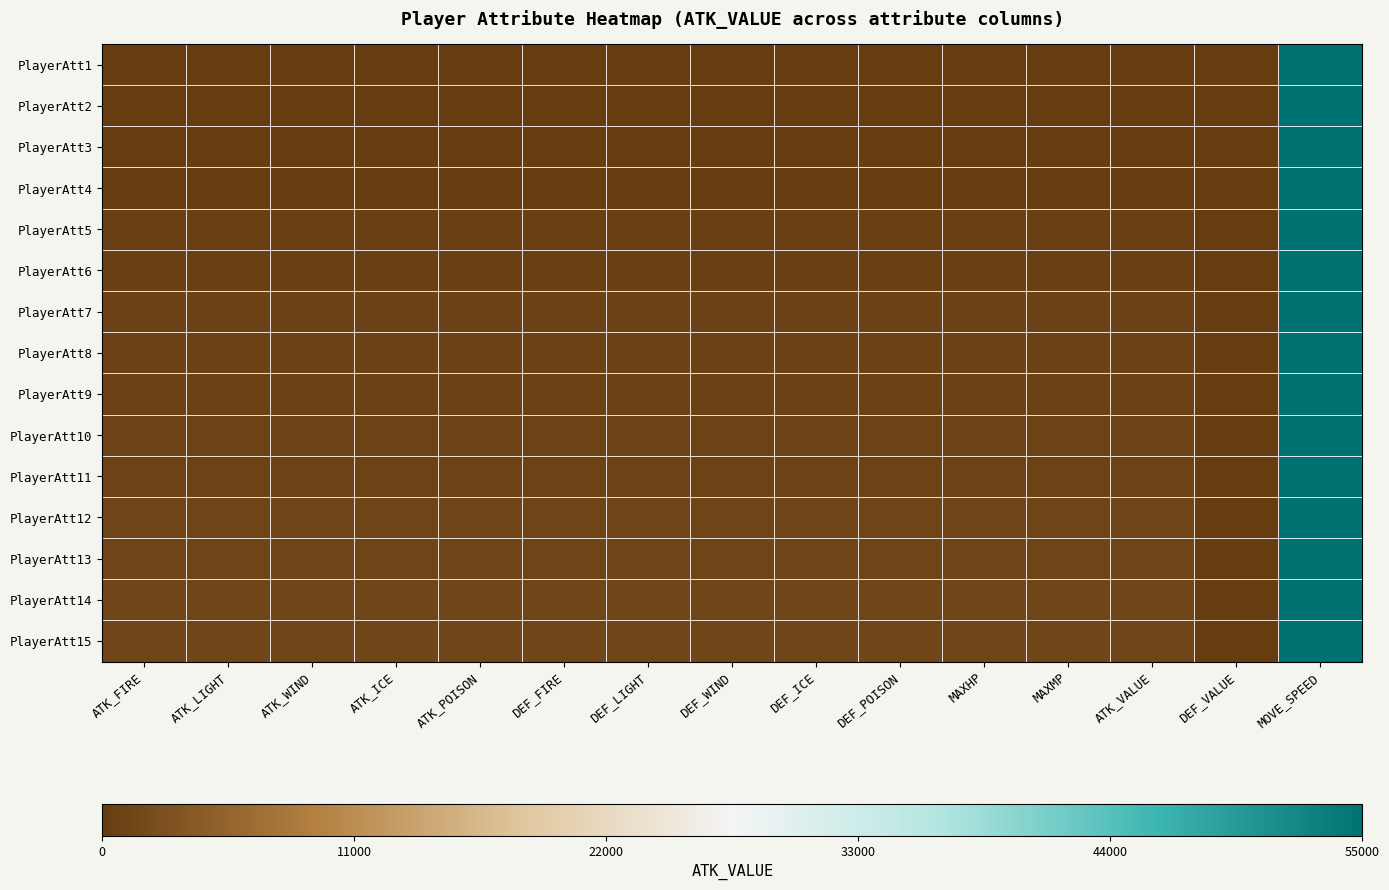

Rank the series at DEF_FIRE from highest to lowest value.

PlayerAtt15, PlayerAtt14, PlayerAtt13, PlayerAtt12, PlayerAtt11, PlayerAtt10, PlayerAtt9, PlayerAtt8, PlayerAtt7, PlayerAtt6, PlayerAtt5, PlayerAtt4, PlayerAtt3, PlayerAtt2, PlayerAtt1